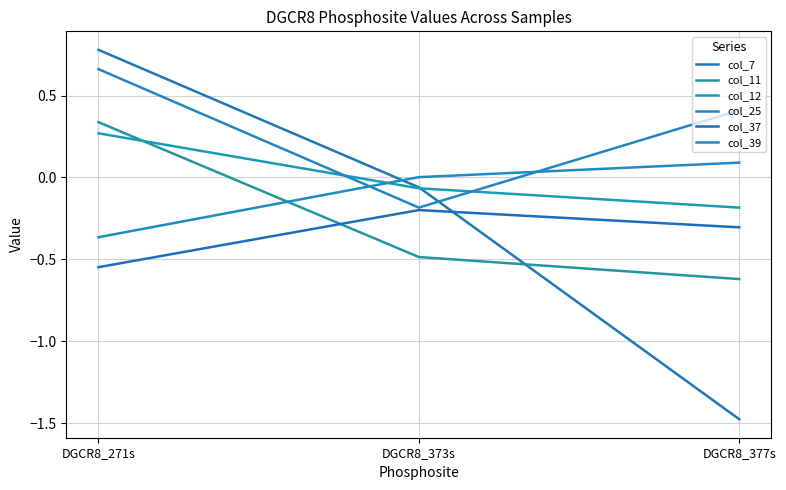

At which category is the sum across all series the highest?

DGCR8_271s